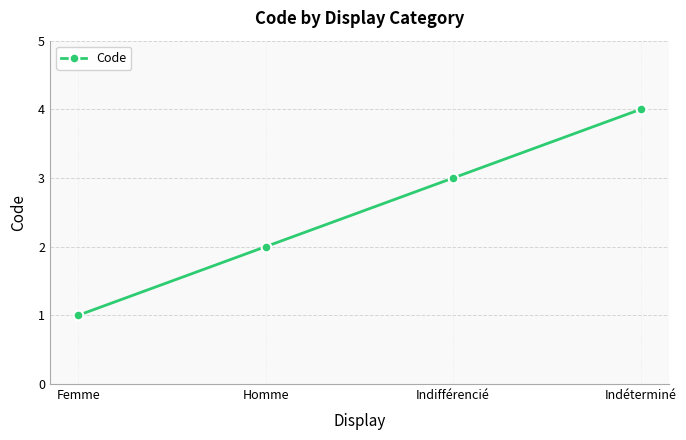

What is the maximum value shown in the chart?

4